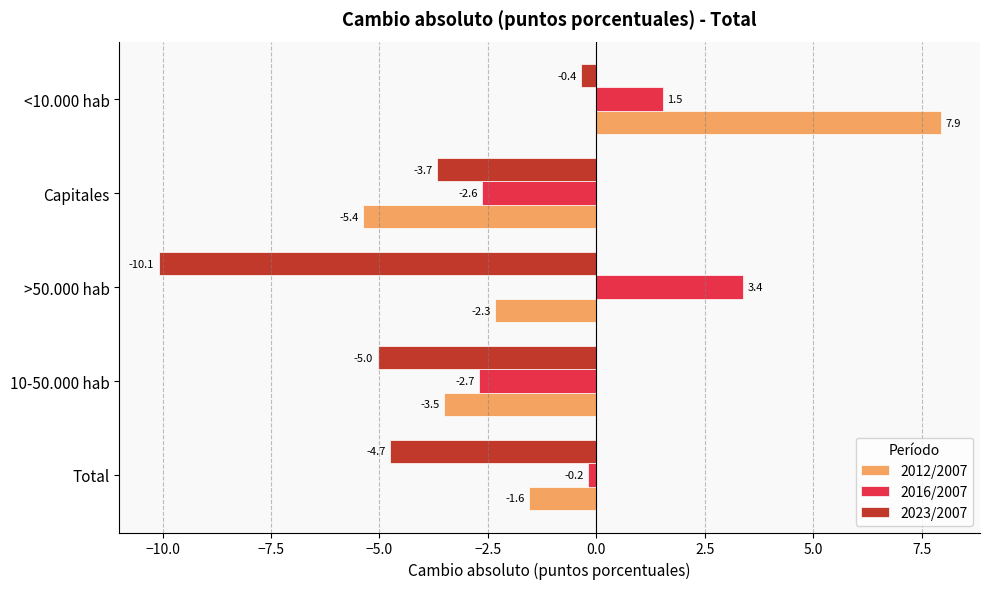

What is the difference between the highest and lowest values at >50.000 hab?

13.5